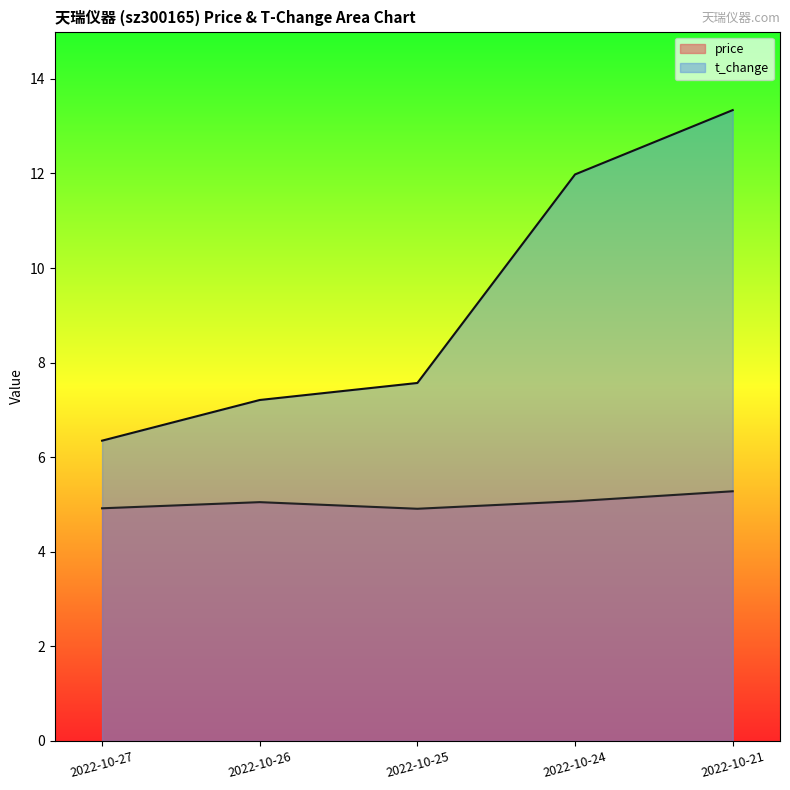

The price series shows 8.2 at 2022-10-25. True or false?

False